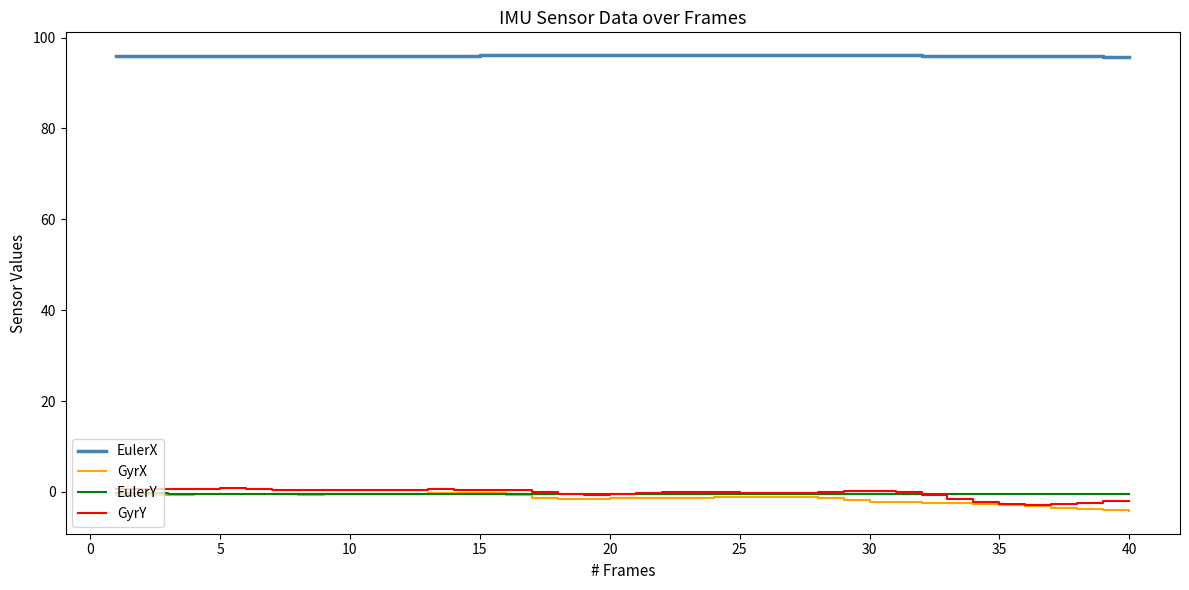

True or false: EulerX and GyrY cross at least once.

False